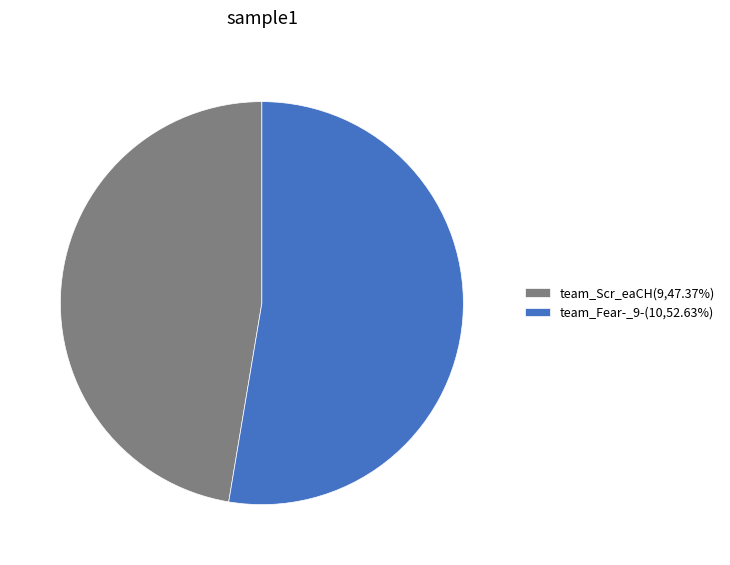

Which slice is the smallest?

team_Scr_eaCH